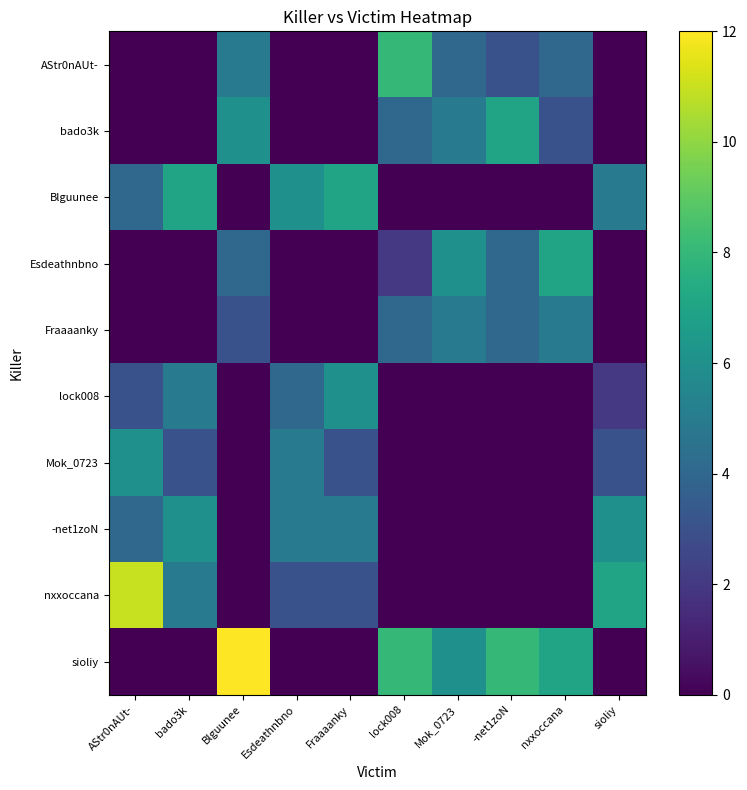

Reading left to right, extract all data points from this chart.

AStr0nAUt-: AStr0nAUt-=0	bado3k=0	Blguunee=5	Esdeathnbno=0	Fraaaanky=0	lock008=8	Mok_0723=4	-net1zoN=3	nxxoccana=4	sioliy=0
bado3k: AStr0nAUt-=0	bado3k=0	Blguunee=6	Esdeathnbno=0	Fraaaanky=0	lock008=4	Mok_0723=5	-net1zoN=7	nxxoccana=3	sioliy=0
Blguunee: AStr0nAUt-=4	bado3k=7	Blguunee=0	Esdeathnbno=6	Fraaaanky=7	lock008=0	Mok_0723=0	-net1zoN=0	nxxoccana=0	sioliy=5
Esdeathnbno: AStr0nAUt-=0	bado3k=0	Blguunee=4	Esdeathnbno=0	Fraaaanky=0	lock008=2	Mok_0723=6	-net1zoN=4	nxxoccana=7	sioliy=0
Fraaaanky: AStr0nAUt-=0	bado3k=0	Blguunee=3	Esdeathnbno=0	Fraaaanky=0	lock008=4	Mok_0723=5	-net1zoN=4	nxxoccana=5	sioliy=0
lock008: AStr0nAUt-=3	bado3k=5	Blguunee=0	Esdeathnbno=4	Fraaaanky=6	lock008=0	Mok_0723=0	-net1zoN=0	nxxoccana=0	sioliy=2
Mok_0723: AStr0nAUt-=6	bado3k=3	Blguunee=0	Esdeathnbno=5	Fraaaanky=3	lock008=0	Mok_0723=0	-net1zoN=0	nxxoccana=0	sioliy=3
-net1zoN: AStr0nAUt-=4	bado3k=6	Blguunee=0	Esdeathnbno=5	Fraaaanky=5	lock008=0	Mok_0723=0	-net1zoN=0	nxxoccana=0	sioliy=6
nxxoccana: AStr0nAUt-=11	bado3k=5	Blguunee=0	Esdeathnbno=3	Fraaaanky=3	lock008=0	Mok_0723=0	-net1zoN=0	nxxoccana=0	sioliy=7
sioliy: AStr0nAUt-=0	bado3k=0	Blguunee=12	Esdeathnbno=0	Fraaaanky=0	lock008=8	Mok_0723=6	-net1zoN=8	nxxoccana=7	sioliy=0